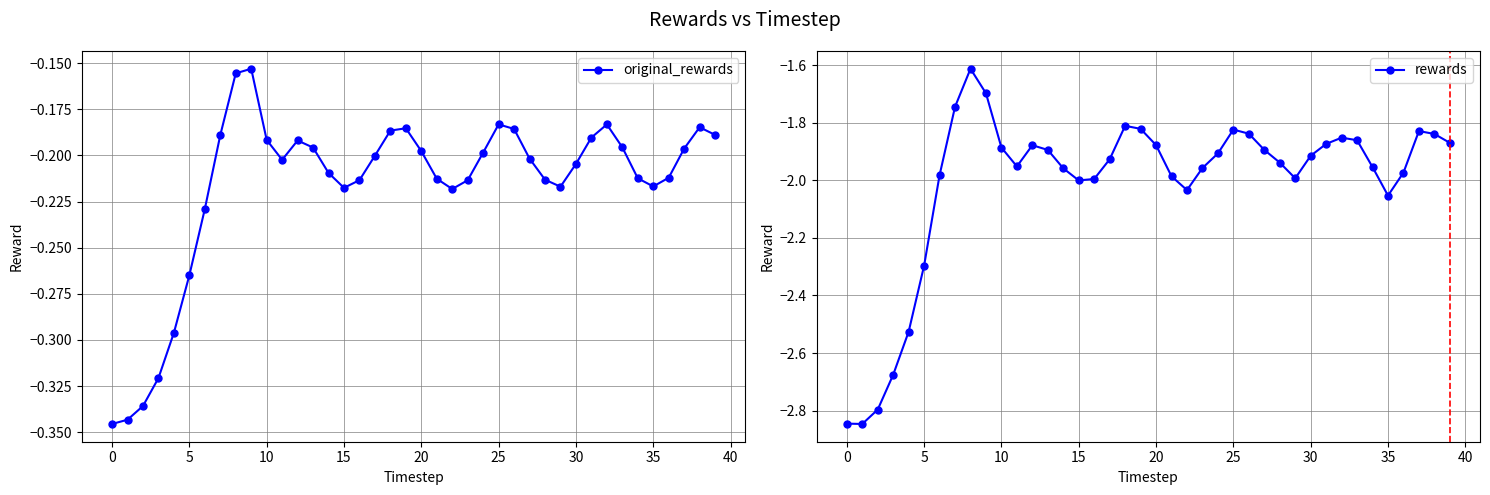

Which series has the largest total across all categories?

original_rewards